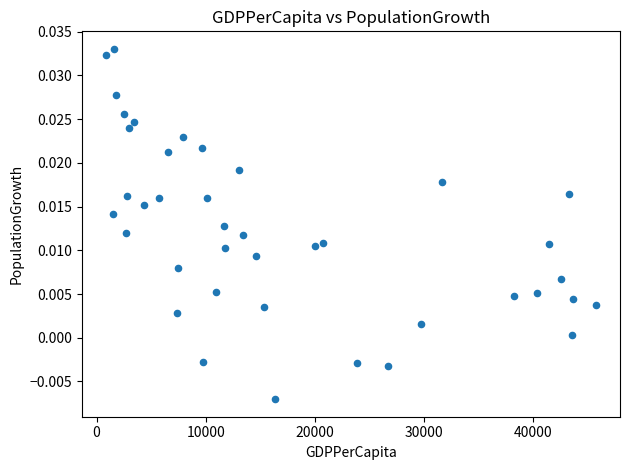

What is the range of X values (max minus min)?

44784.6